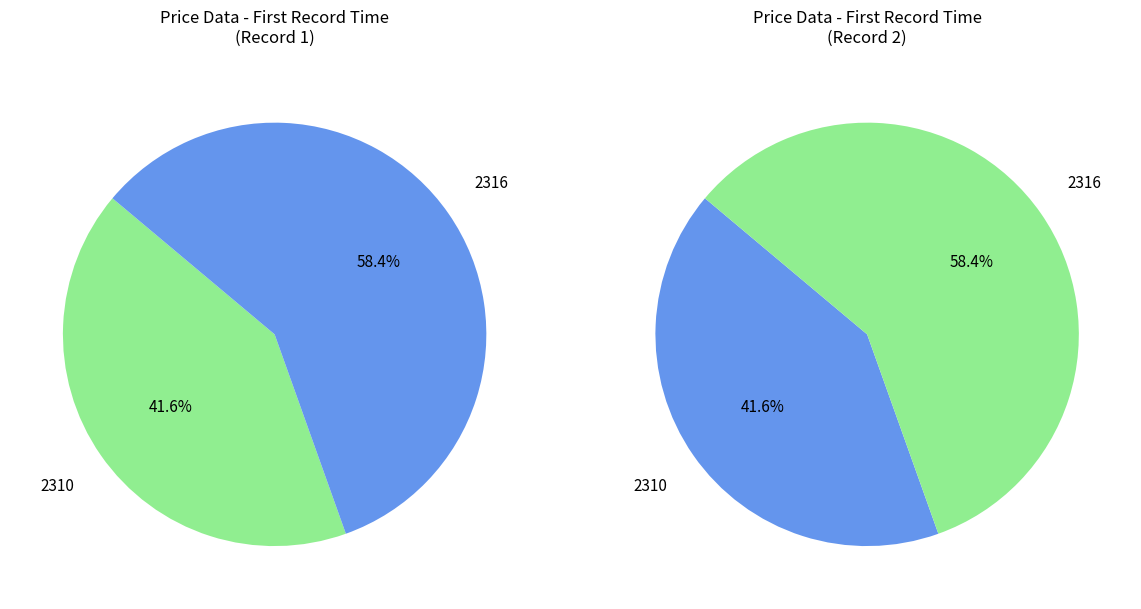

Which slice represents more than half of the pie?

2316